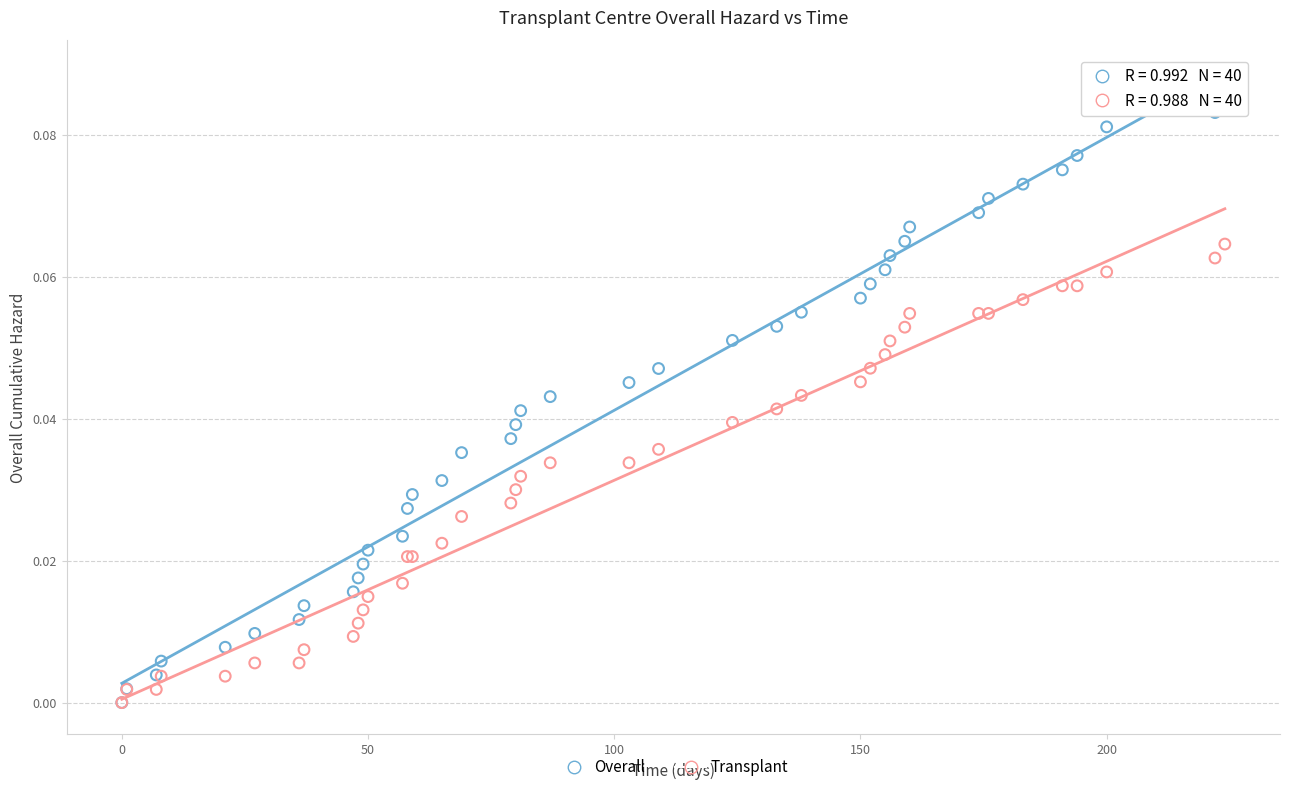

Which series contains the highest Y value?

Overall